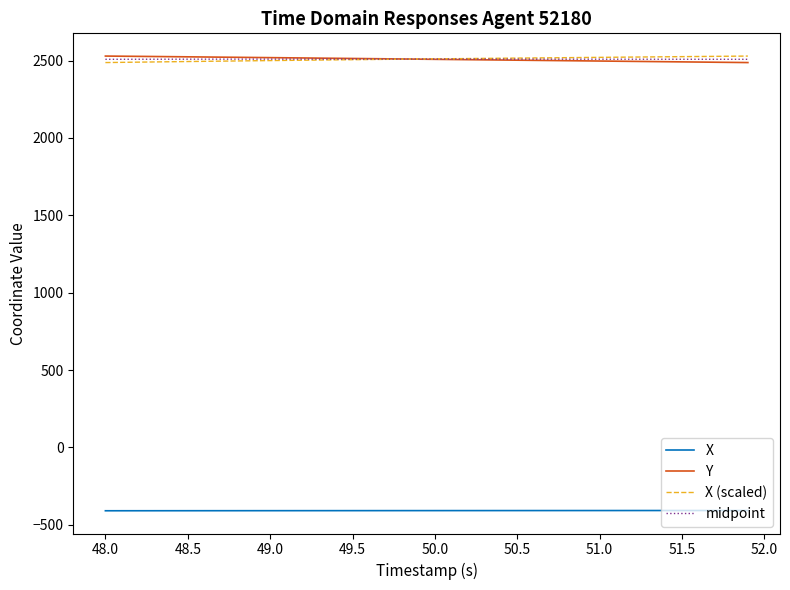

What is the smallest value displayed?

-409.8